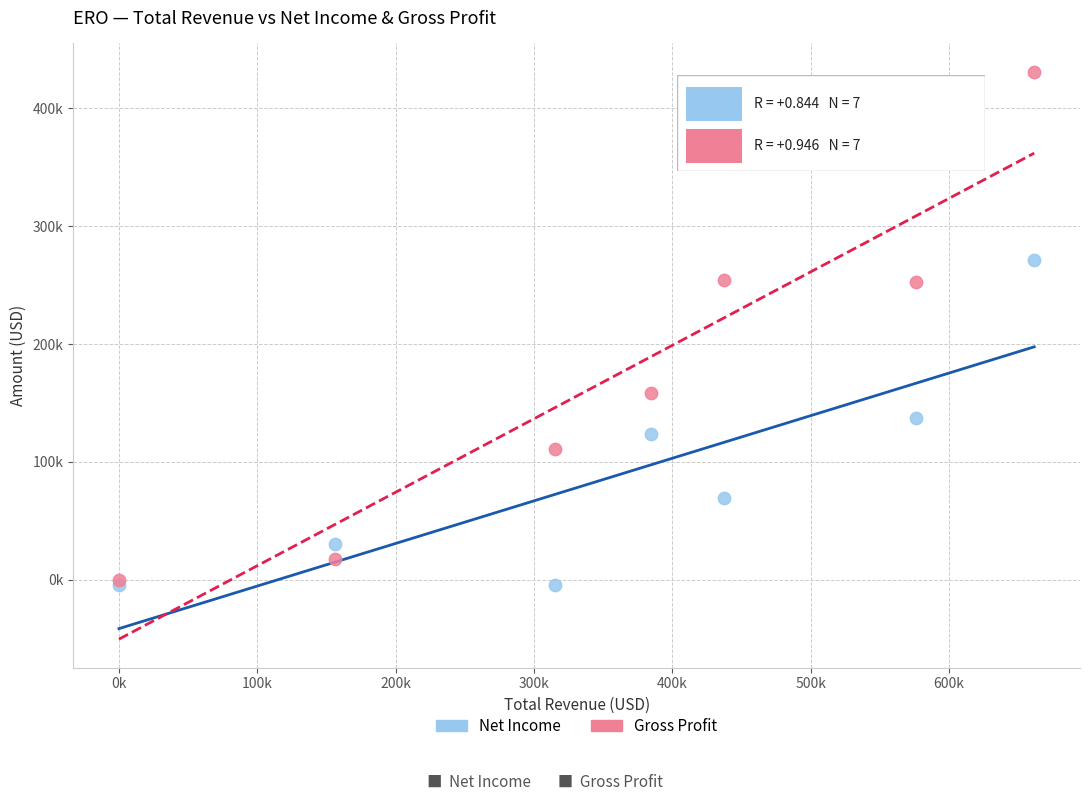

What are all the series names shown in the legend?

Net Income, Gross Profit